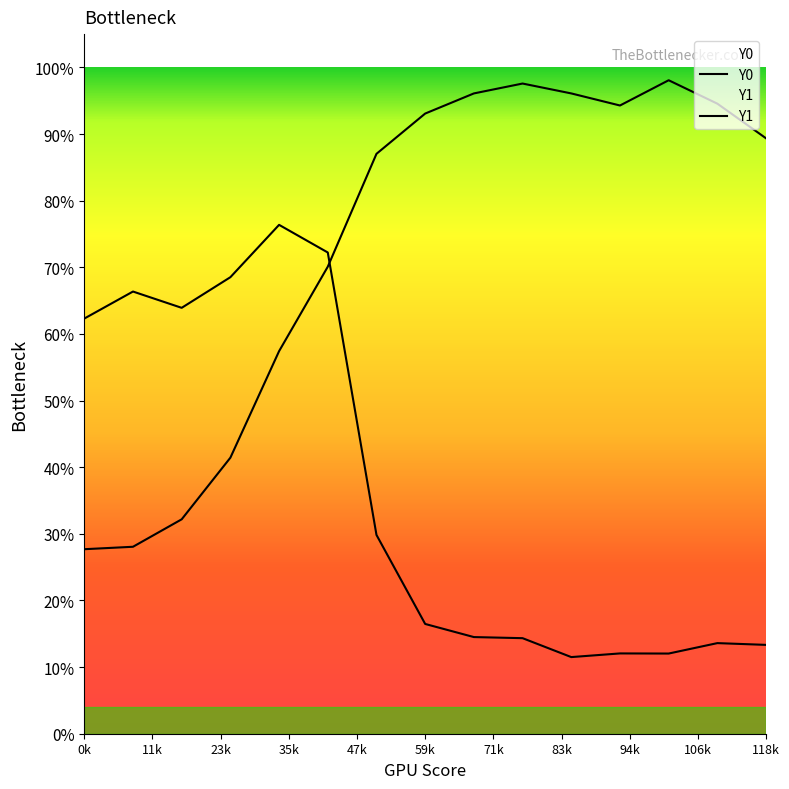

Does the chart display data point markers on the line(s)?

No